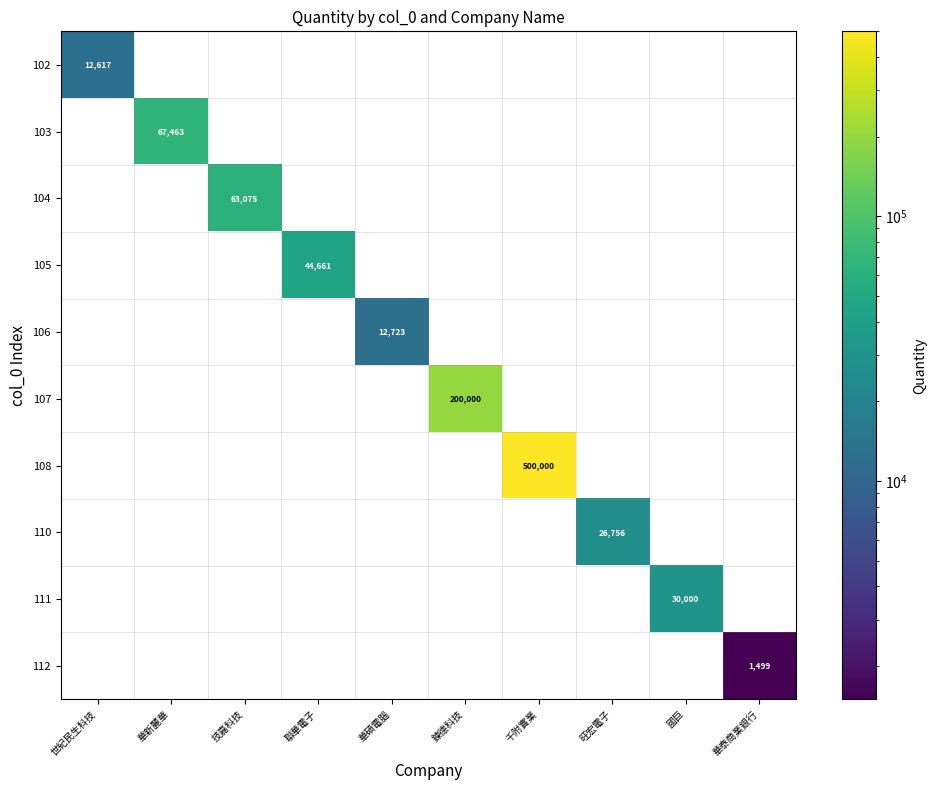

True or false: 112 has a value of 1499 at 華泰商業銀行.

True